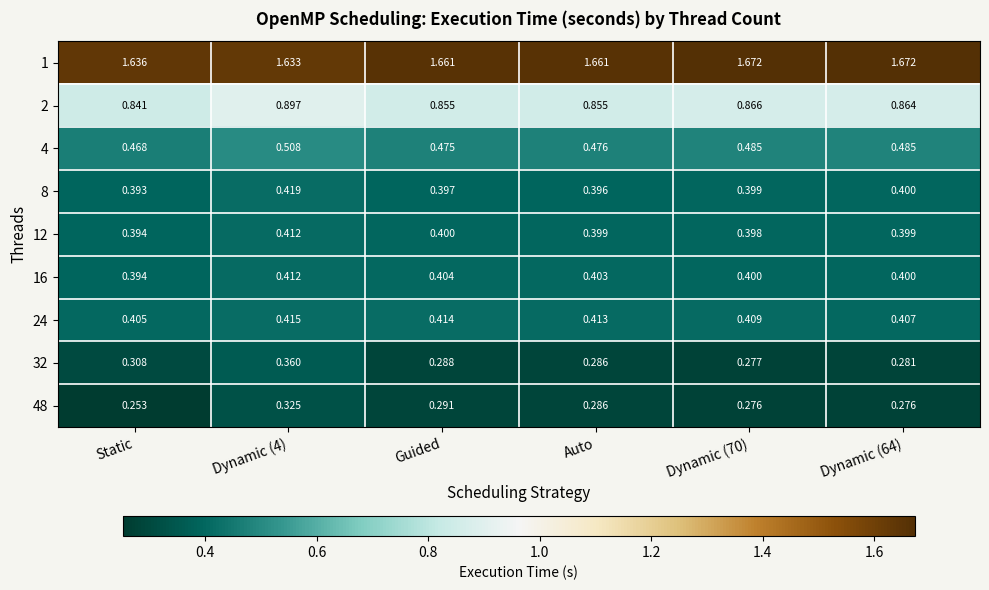

Which label corresponds to the smallest value in the chart?

Static